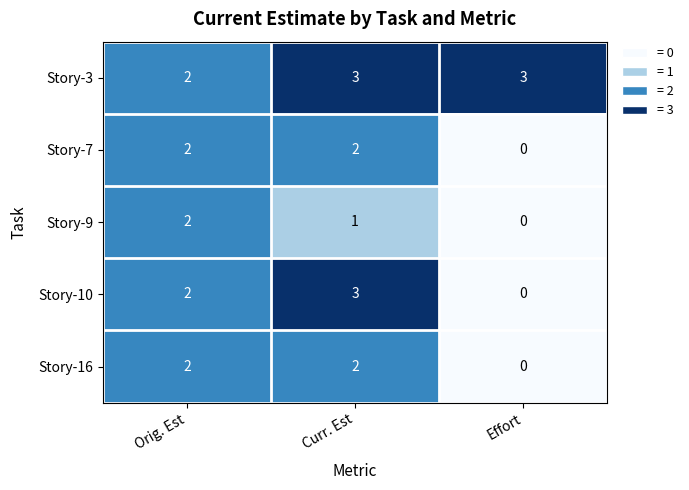

List the labels in order of Story-10 value, smallest first.

Effort, Orig. Est, Curr. Est